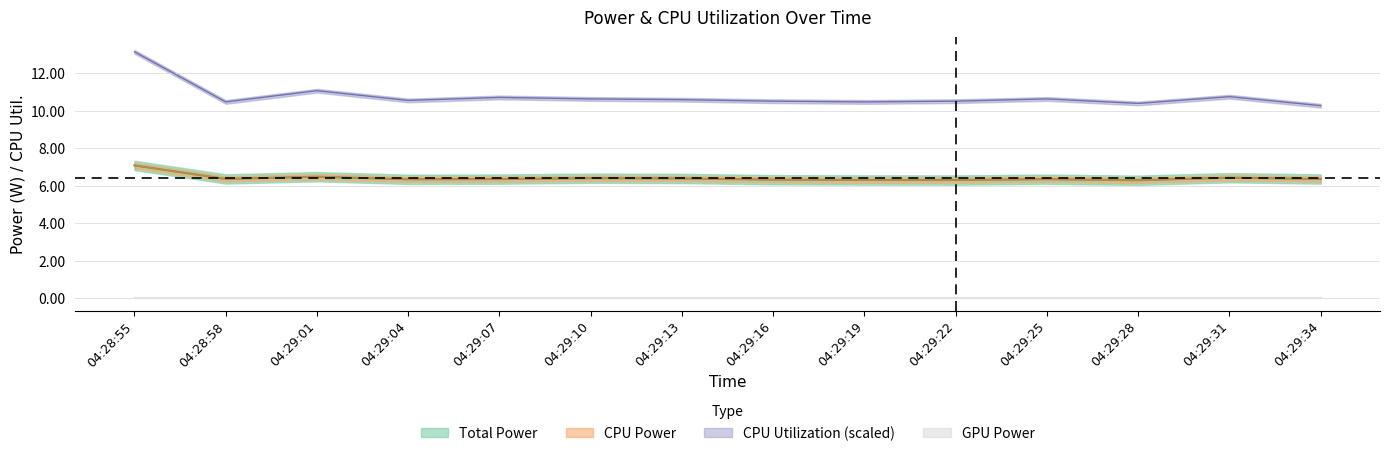

Reading left to right, extract all data points from this chart.

Total Power: 7.1	6.4	6.5	6.3	6.4	6.4	6.4	6.3	6.3	6.3	6.4	6.3	6.4	6.4
CPU Power: 7.1	6.4	6.5	6.3	6.4	6.4	6.4	6.3	6.3	6.3	6.4	6.3	6.4	6.4
CPU Utilization: 13.2	10.5	11.1	10.6	10.7	10.6	10.6	10.5	10.5	10.5	10.6	10.4	10.8	10.3